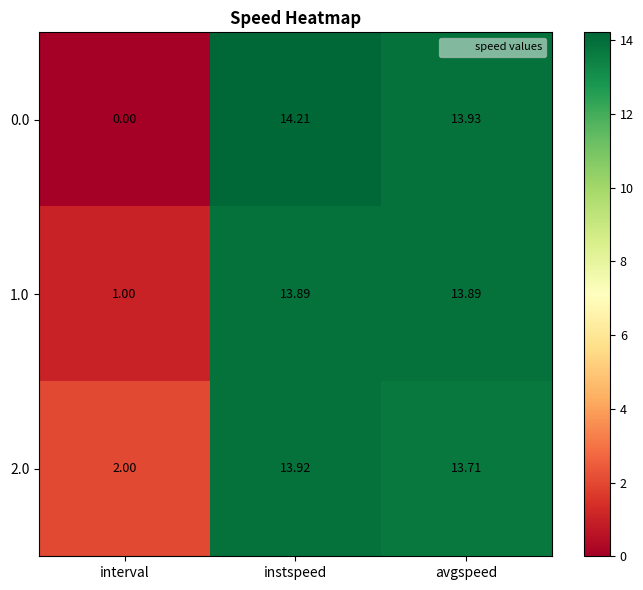

Which series has the largest total across all categories?

2.0